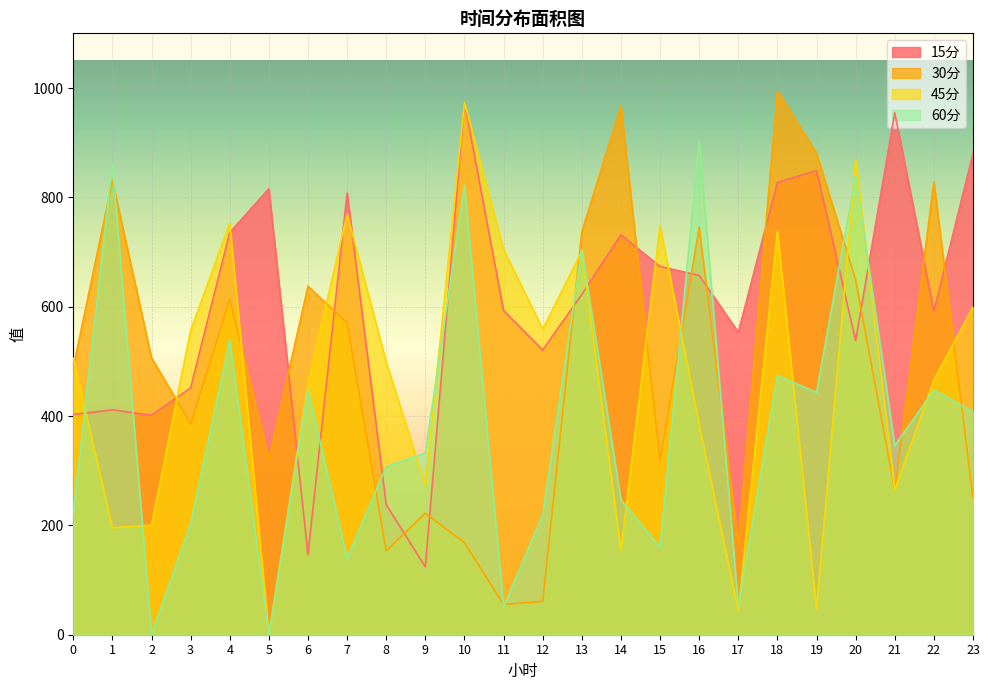

True or false: 30分 and 60分 intersect in this chart.

True